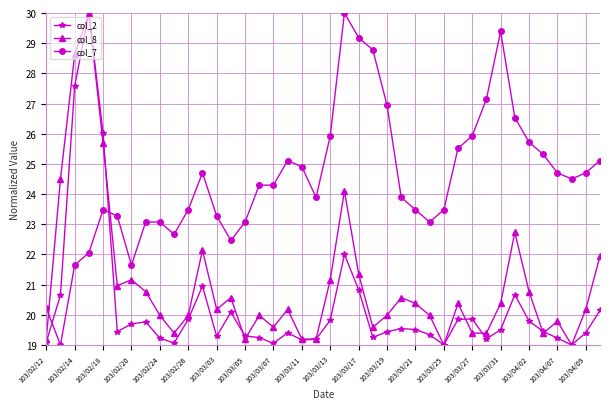

What is the value of the col_2 point at the 7th from the left?

19.7